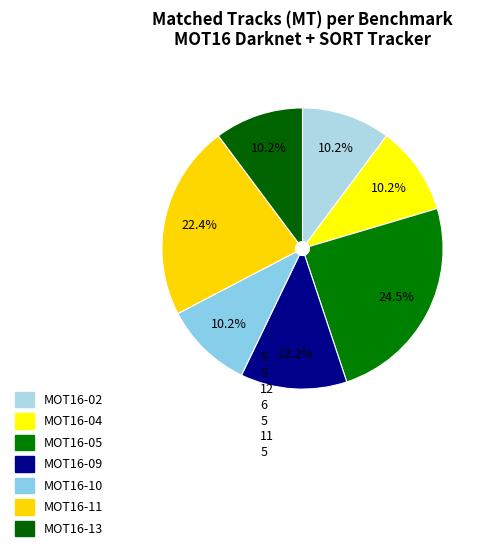

Count the number of slices in the pie.

7